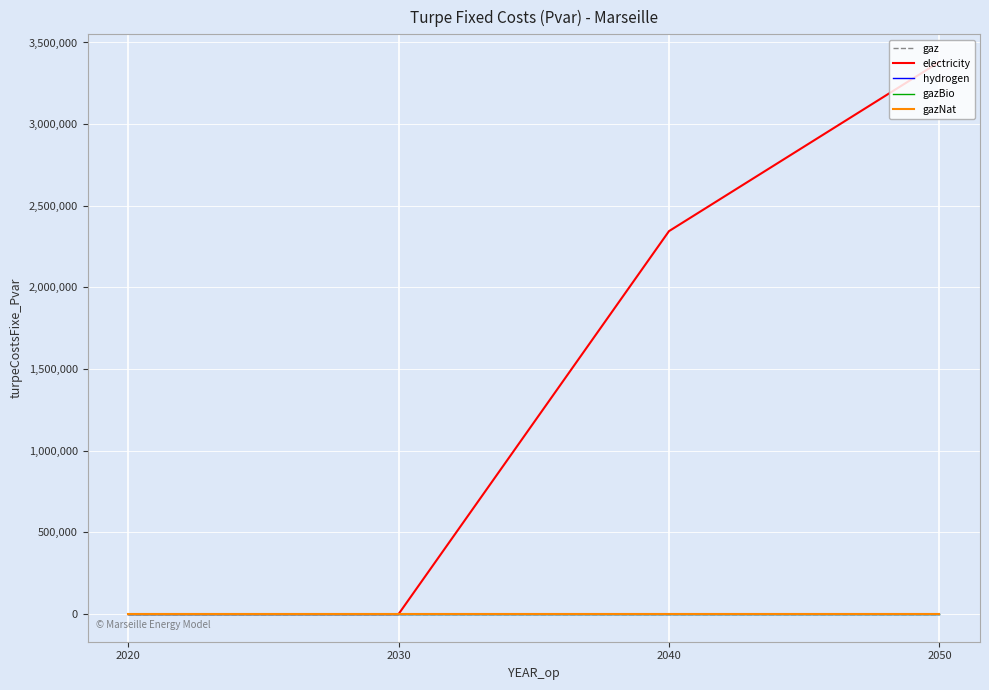

Does the chart display data point markers on the line(s)?

No